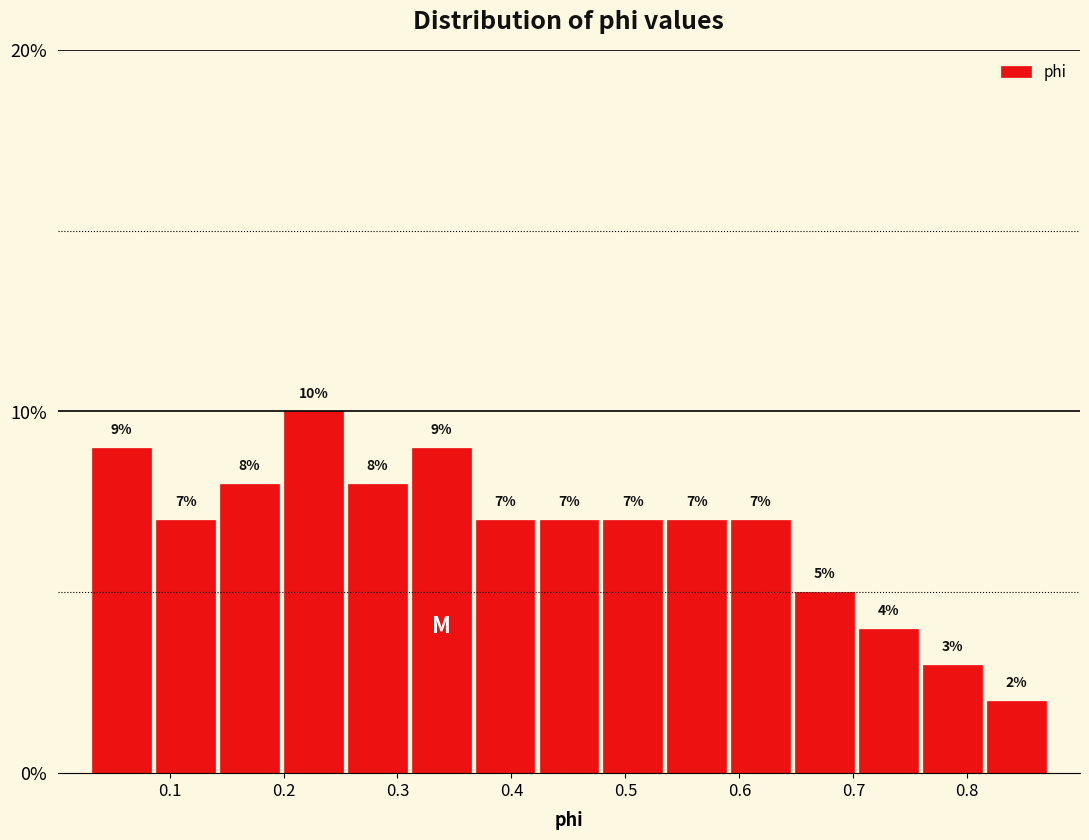

Reading left to right, list every bar in this chart as the range it spans on the x-axis followed by its height. The bar edges are not printed on the chart, so give them approximately, as read against the axis.

0.03 to 0.09: 9
0.09 to 0.14: 7
0.14 to 0.20: 8
0.20 to 0.25: 10
0.25 to 0.31: 8
0.31 to 0.37: 9
0.37 to 0.42: 7
0.42 to 0.48: 7
0.48 to 0.53: 7
0.53 to 0.59: 7
0.59 to 0.65: 7
0.65 to 0.70: 5
0.70 to 0.76: 4
0.76 to 0.81: 3
0.81 to 0.87: 2